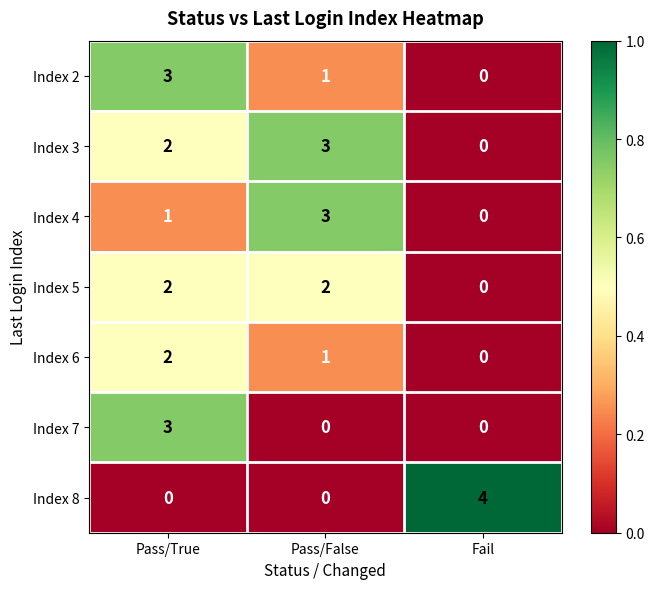

Reading right to left, extract all data points from this chart.

Index 2: 0	1	3
Index 3: 0	3	2
Index 4: 0	3	1
Index 5: 0	2	2
Index 6: 0	1	2
Index 7: 0	0	3
Index 8: 4	0	0